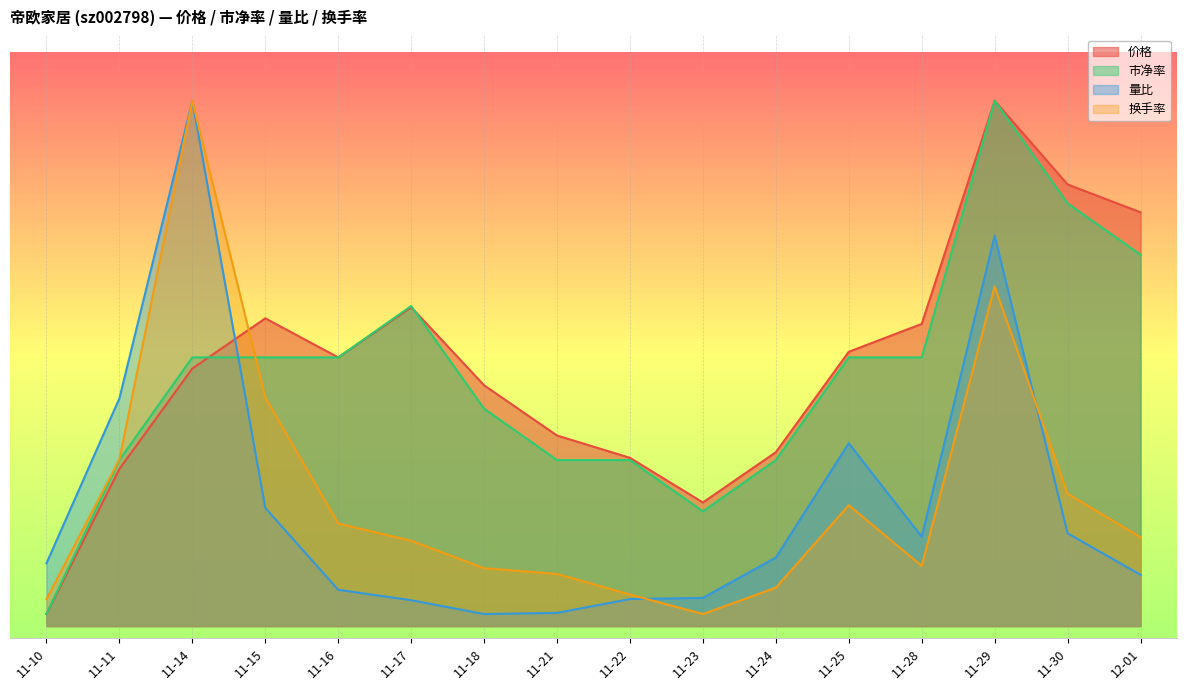

What is the label of the 13th point from the left?

11-28